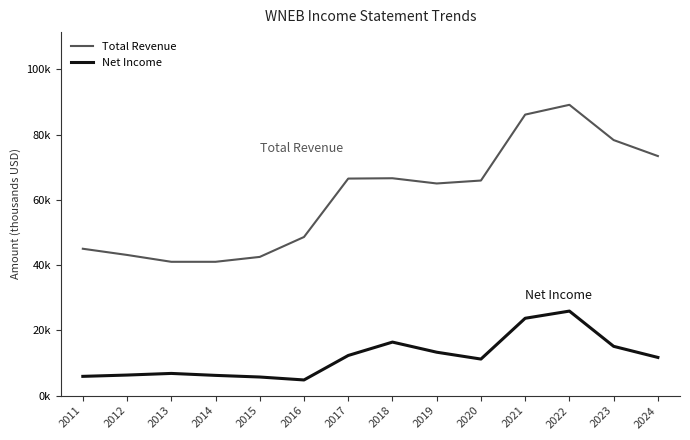

What is the total value across all series at 2016?

53400